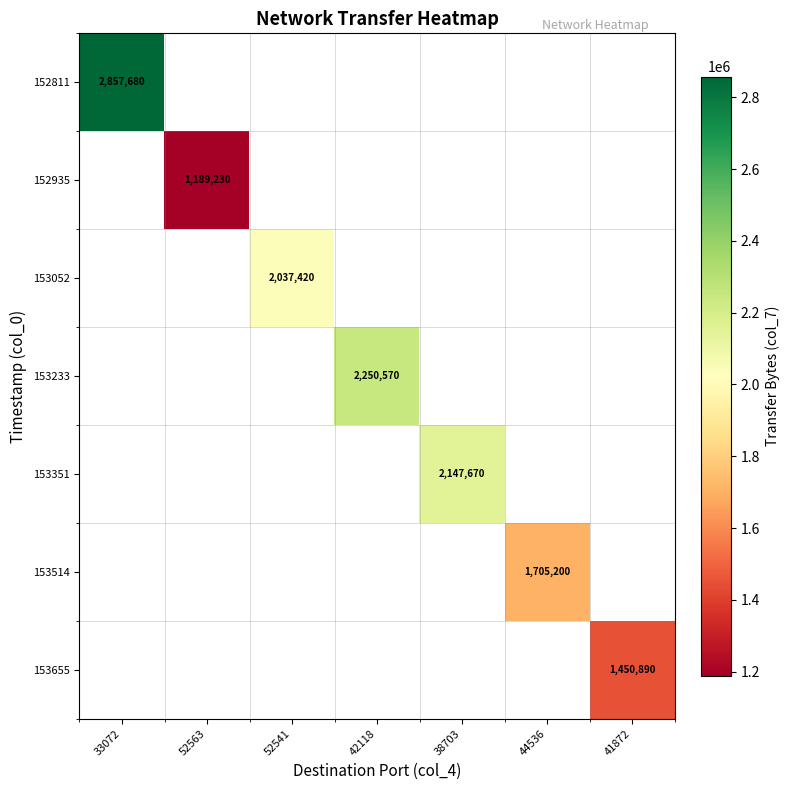

Which has a higher value, 42118 or 33072?

33072